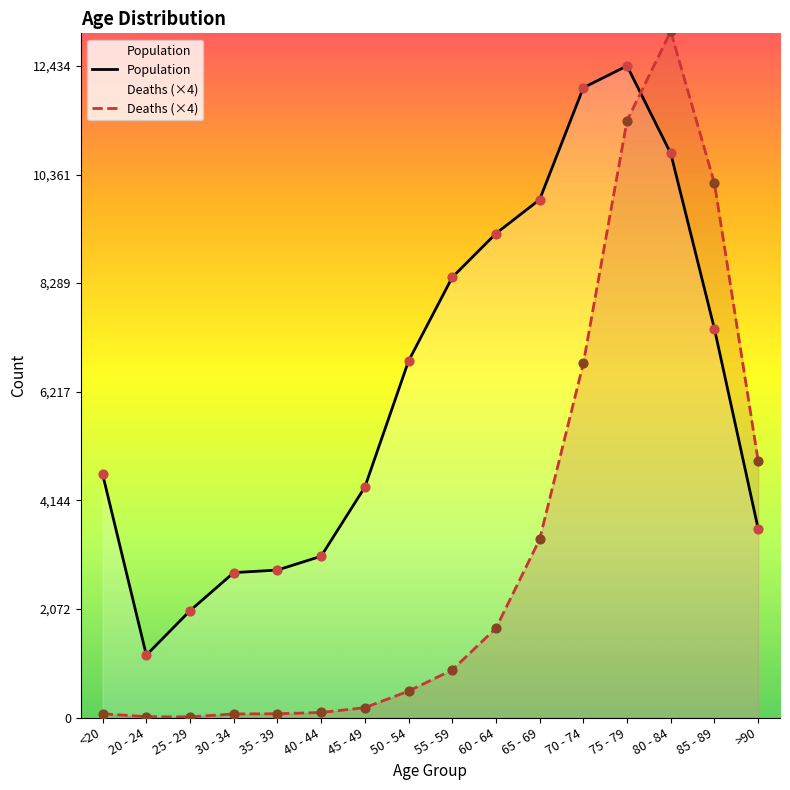

Is the value of Population at 35 - 39 greater than the value of Deaths at 30 - 34?

Yes